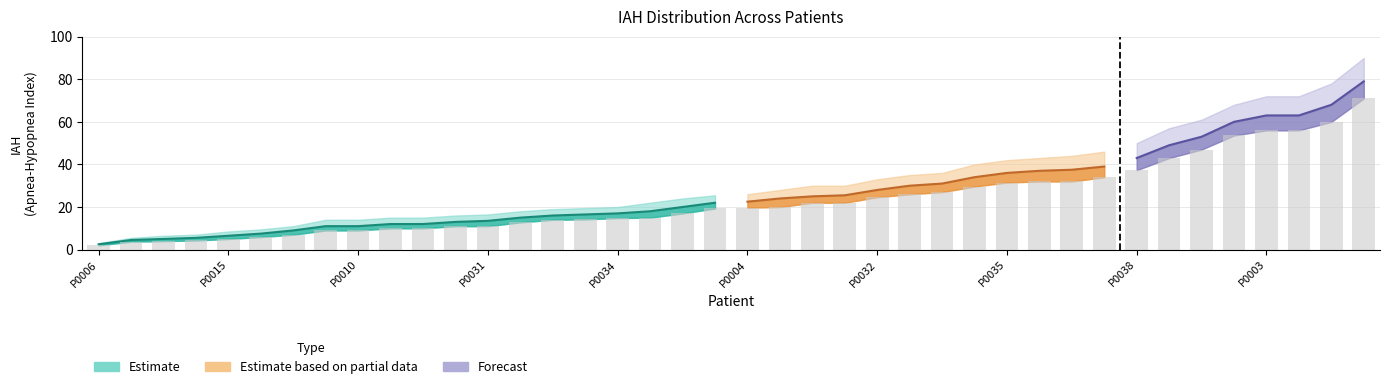

Reading left to right, transcribe all the data shown in this chart.

IAH_low: P0006=2.0	P0013=3.7	P0023=4.0	P0020=4.3	P0015=5.0	P0028=5.9	P0014=7.0	P0005=9.0	P0010=9.0	P0012=10.0	P0019=10.0	P0016=11.0	P0031=11.0	P0037=12.8	P0033=14.0	P0011=14.2	P0034=14.8	P0018=15.0	P0017=17.0	P0040=19.3	P0004=19.7	P0021=20.0	P0009=22.0	P0026=22.0	P0032=24.6	P0025=26.0	P0027=27.0	P0002=29.6	P0035=31.5	P0030=32.0	P0039=32.0	P0007=34.0	P0038=37.3	P0036=43.0	P0001=47.0	P0024=53.6	P0003=56.0	P0022=56.0	P0008=60.0	P0029=71.0
IAH_mid: P0006=2.5	P0013=4.5	P0023=5.0	P0020=5.5	P0015=6.5	P0028=7.5	P0014=9.0	P0005=11.0	P0010=11.0	P0012=12.0	P0019=12.0	P0016=13.0	P0031=13.5	P0037=15.0	P0033=16.0	P0011=16.5	P0034=17.0	P0018=18.0	P0017=20.0	P0040=22.0	P0004=22.5	P0021=24.0	P0009=25.0	P0026=25.5	P0032=28.0	P0025=30.0	P0027=31.0	P0002=34.0	P0035=36.0	P0030=37.0	P0039=37.5	P0007=39.0	P0038=43.0	P0036=49.0	P0001=53.0	P0024=60.0	P0003=63.0	P0022=63.0	P0008=68.0	P0029=79.0
IAH_high: P0006=3.0	P0013=5.5	P0023=6.5	P0020=7.0	P0015=8.5	P0028=9.5	P0014=11.0	P0005=14.0	P0010=14.0	P0012=15.0	P0019=15.0	P0016=16.0	P0031=16.5	P0037=18.0	P0033=19.0	P0011=19.5	P0034=20.0	P0018=22.0	P0017=24.0	P0040=25.5	P0004=26.0	P0021=28.0	P0009=30.0	P0026=30.0	P0032=33.0	P0025=35.0	P0027=36.0	P0002=40.0	P0035=42.0	P0030=43.0	P0039=44.0	P0007=46.0	P0038=50.0	P0036=57.0	P0001=61.0	P0024=68.0	P0003=72.0	P0022=72.0	P0008=78.0	P0029=90.0